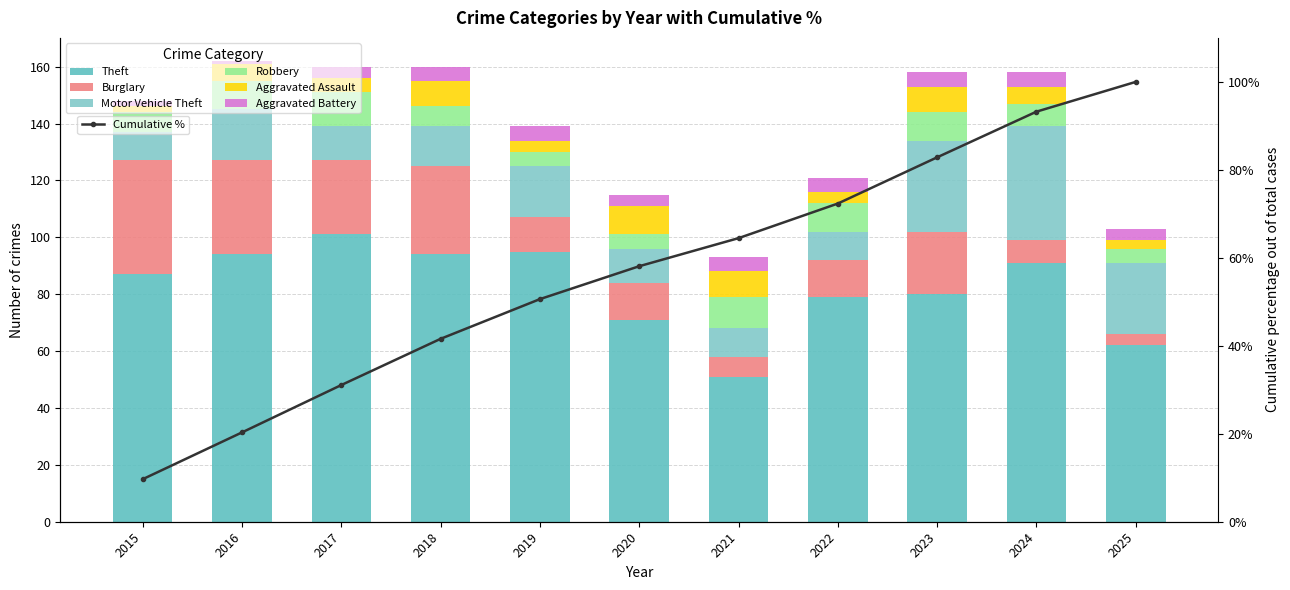

Rank the series by their maximum value, from lowest to highest.

Aggravated Battery, Aggravated Assault, Robbery, Burglary, Motor Vehicle Theft, Theft